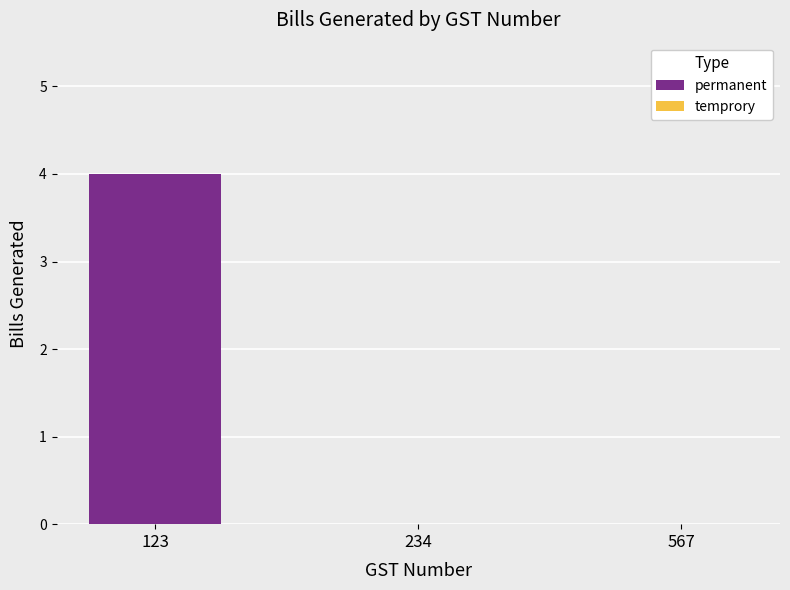

What is the sum of the values at 567 and 123?

4